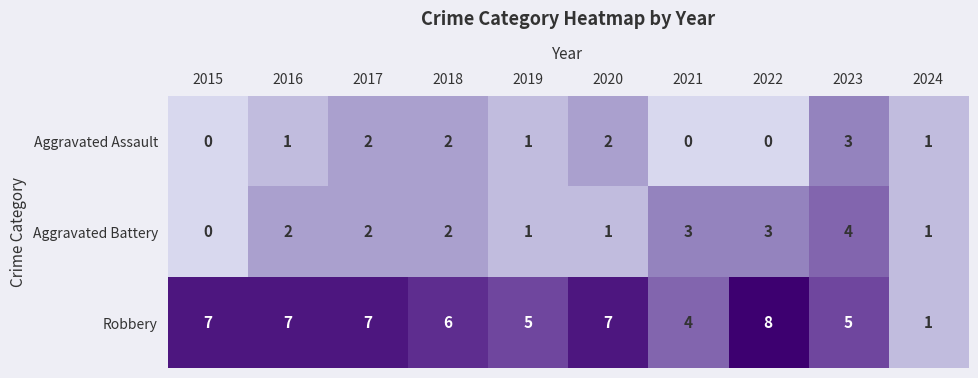

At how many categories does at least one series exceed 0?

10